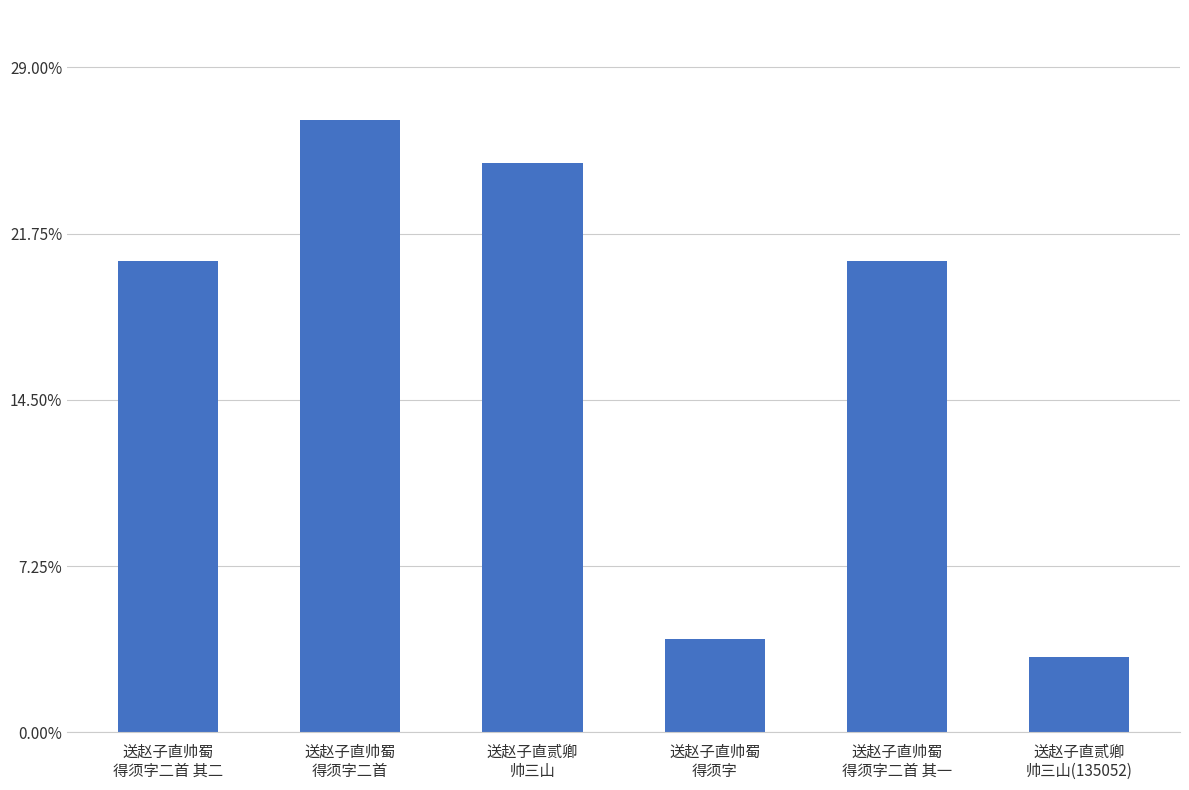

List the labels in order of value, largest first.

送赵子直帅蜀
得须字二首, 送赵子直贰卿
帅三山, 送赵子直帅蜀
得须字二首 其一, 送赵子直帅蜀
得须字二首 其二, 送赵子直帅蜀
得须字, 送赵子直贰卿
帅三山(135052)